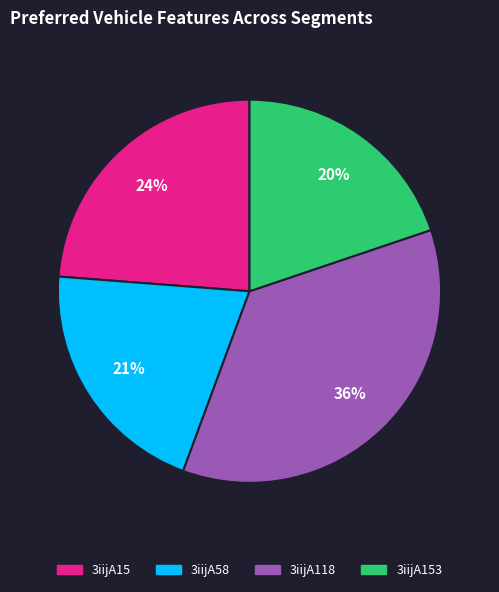

Does any single category account for the majority?

No